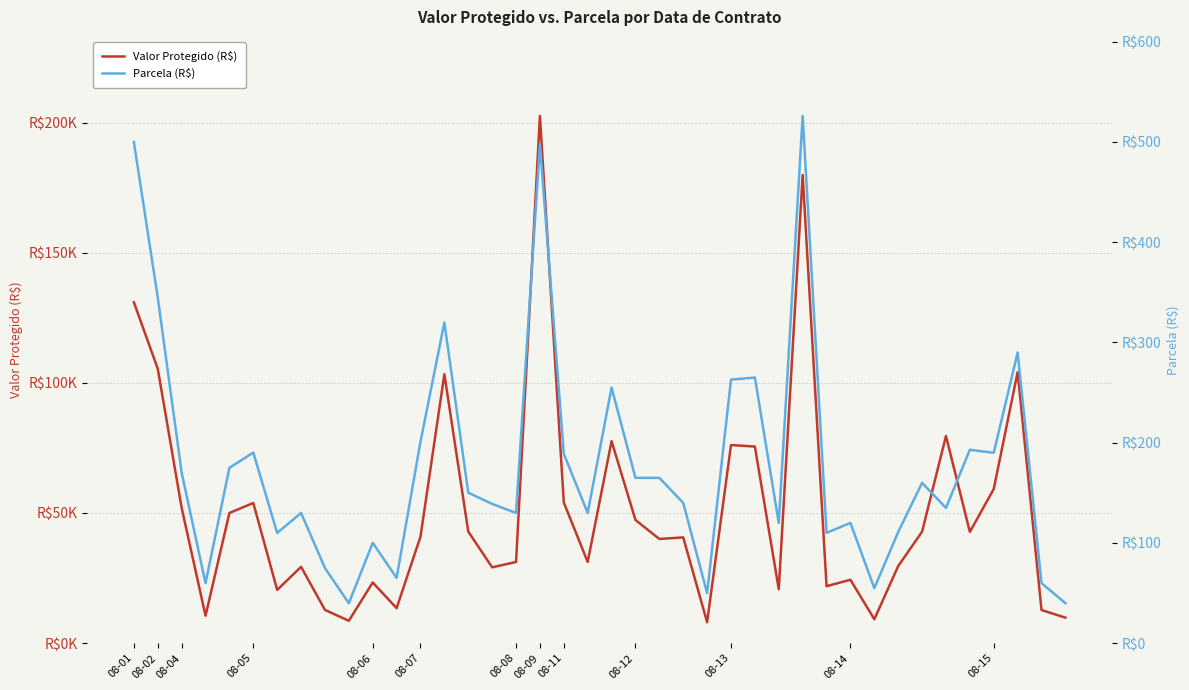

What is the maximum value shown in the chart?

202567.0